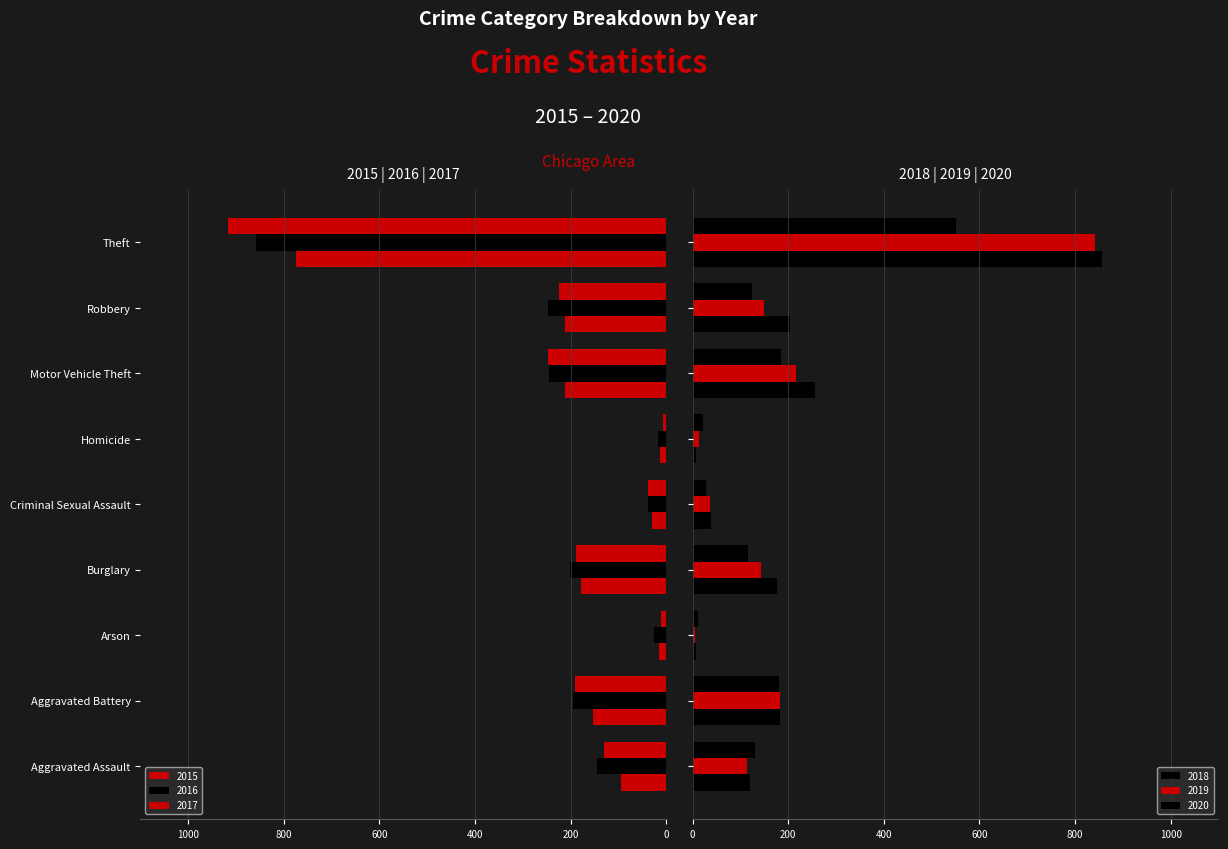

How many data points in 2018 are less than 176?

4